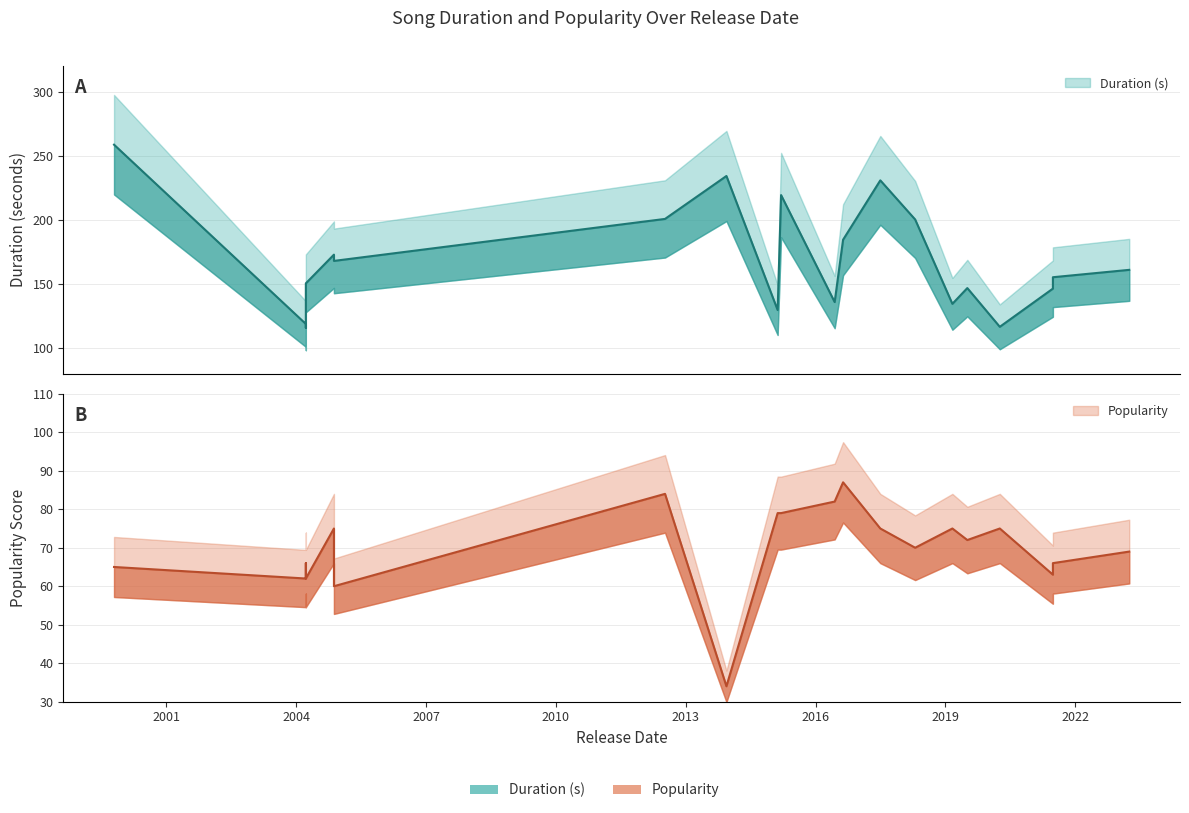

What is the total value across all series at 2018-04-20?

270.3